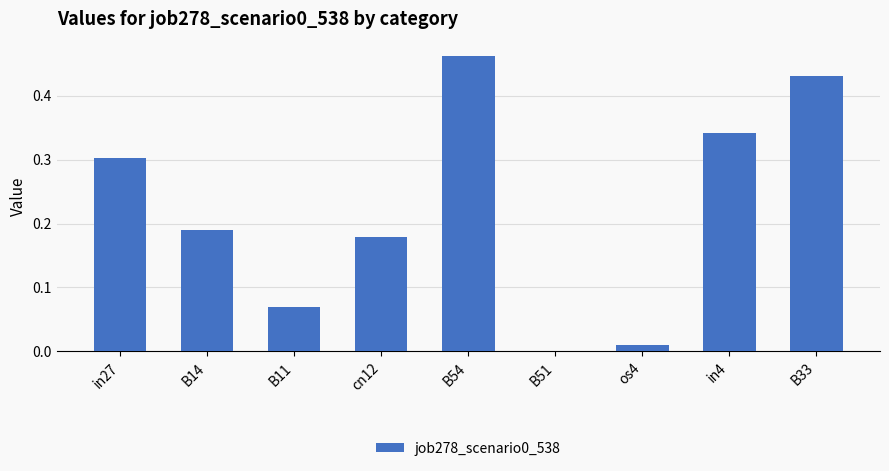

Where is the data nearest to the value 0?

B51